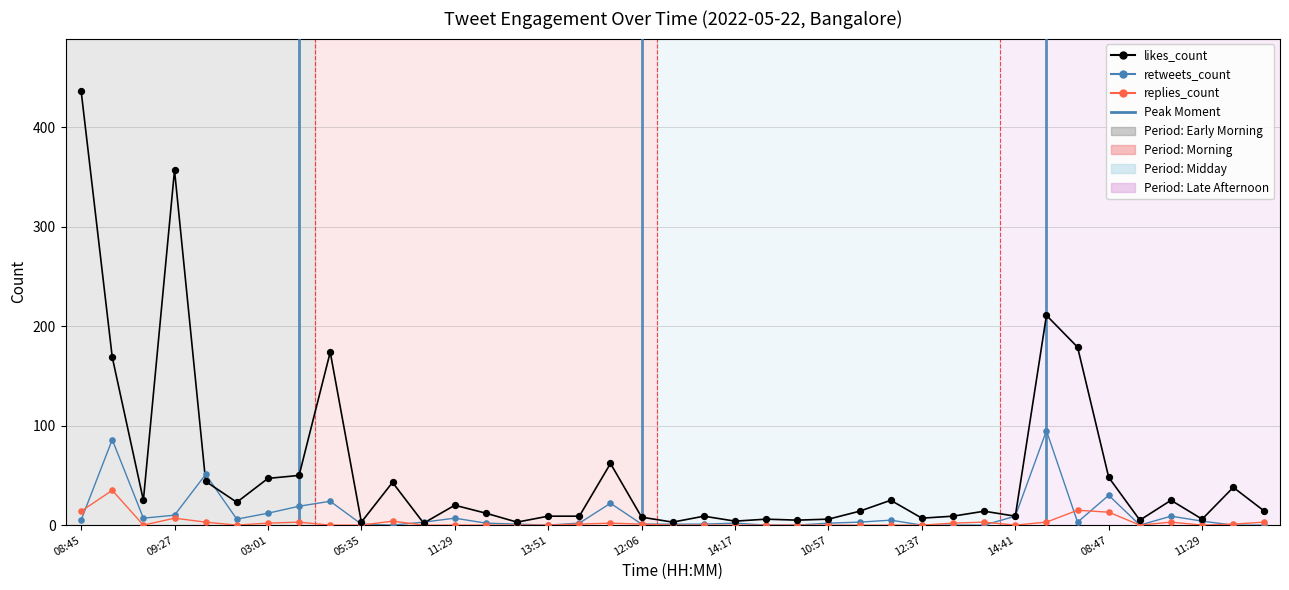

Which series has the largest total across all categories?

likes_count